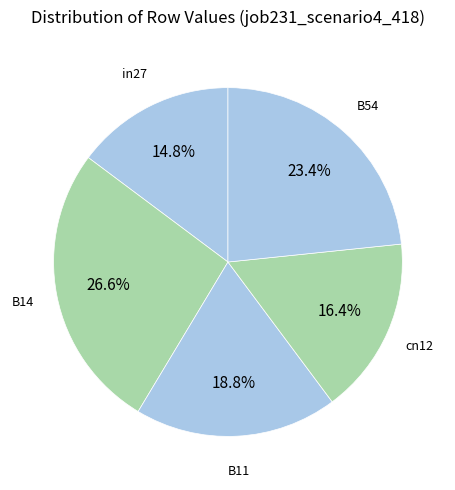

Does any single category account for the majority?

No